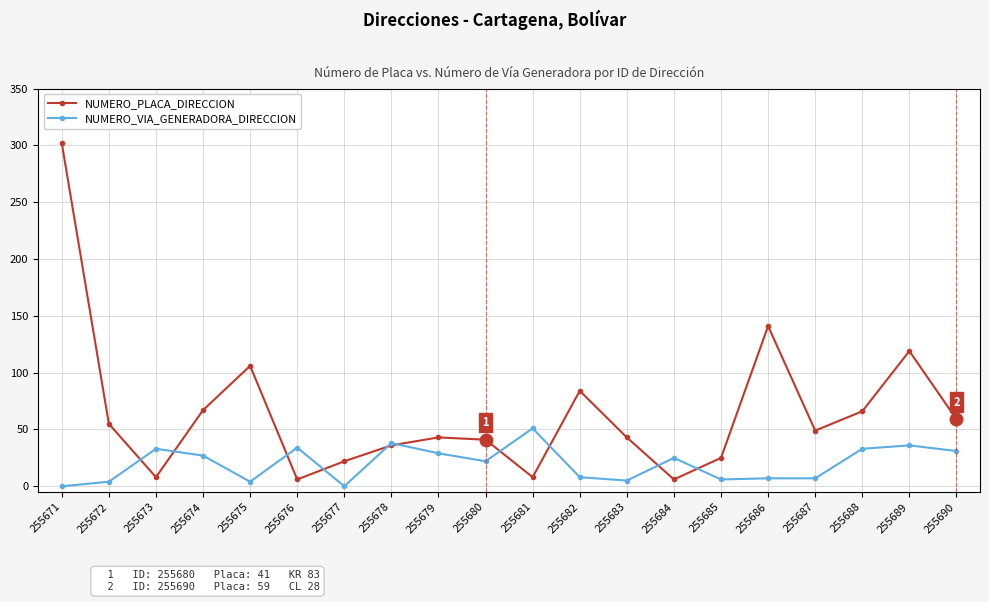

What is the difference between the maximum and second lowest values in the NUMERO_VIA_GENERADORA_DIRECCION series?

51